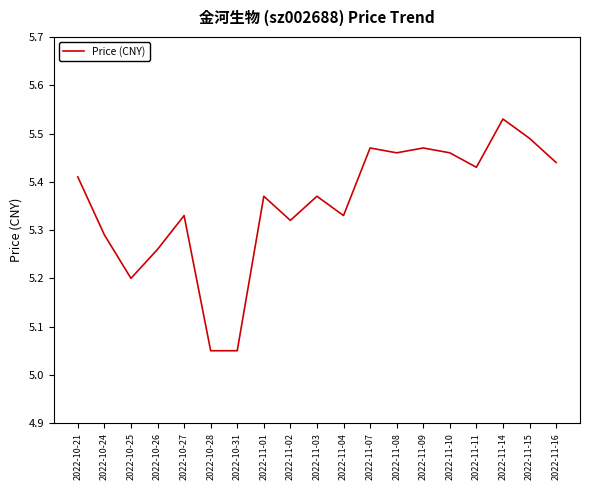

What position from the right is 2022-10-26?

16